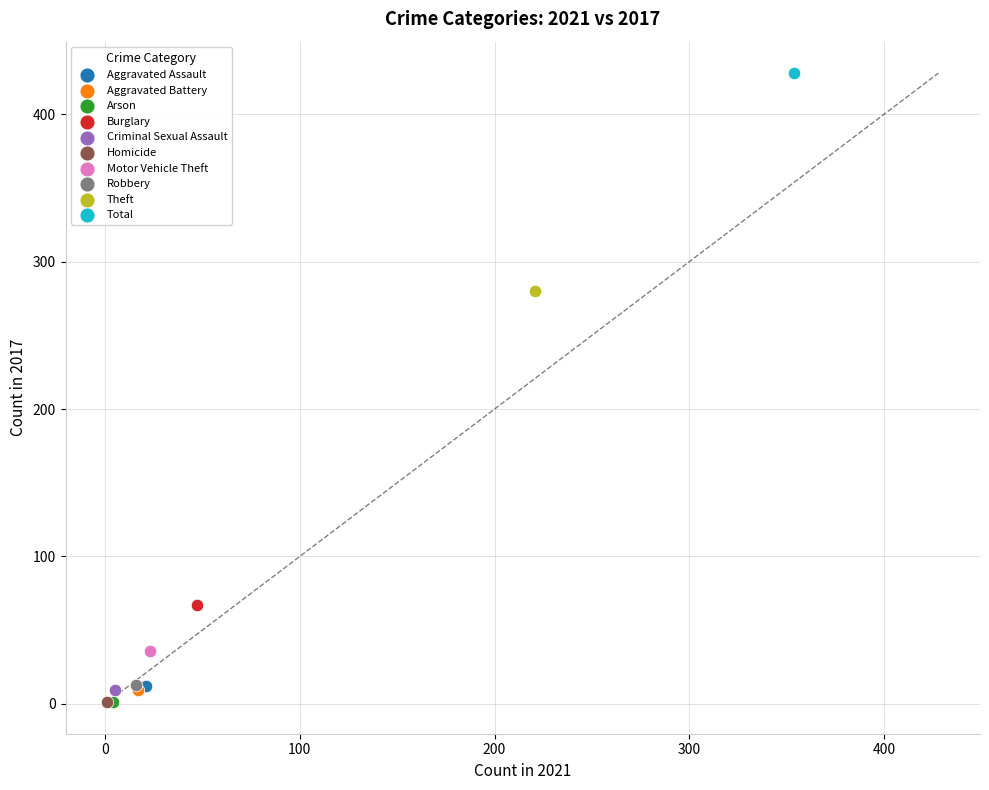

What are all the series names shown in the legend?

Aggravated Assault, Aggravated Battery, Arson, Burglary, Criminal Sexual Assault, Homicide, Motor Vehicle Theft, Robbery, Theft, Total